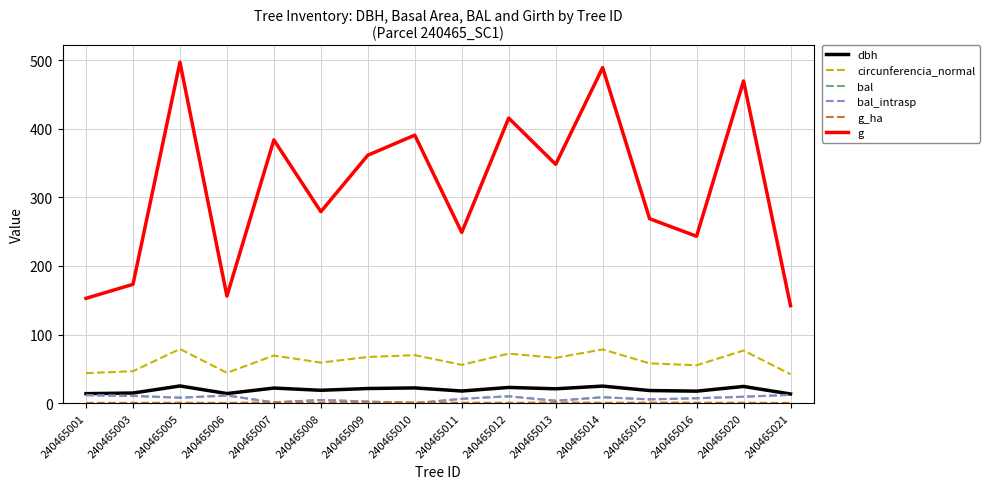

Reading left to right, what are all the values shown in this chart?

dbh: 13.9	14.8	25.1	14.1	22.1	18.9	21.4	22.3	17.8	23.0	21.1	24.9	18.5	17.6	24.4	13.4
circunferencia_normal: 43.8	46.6	79.0	44.3	69.4	59.2	67.4	70.1	55.9	72.3	66.1	78.4	58.1	55.3	76.8	42.2
bal: 11.7	10.7	8.0	11.2	1.2	4.7	2.5	0.0	6.5	10.1	3.6	8.7	5.6	7.3	9.4	12.2
bal_intrasp: 11.7	10.7	8.0	11.2	1.2	4.7	2.5	0.0	6.5	10.1	3.6	8.7	5.6	7.3	9.4	12.2
g_ha: 0.5	0.6	0.7	0.5	1.2	0.9	1.1	1.2	0.8	0.6	1.1	0.7	0.9	0.8	0.7	0.5
g: 152.8	173.2	496.8	156.2	383.6	279.1	361.4	390.6	248.8	415.5	348.0	488.9	268.8	243.3	469.5	142.1